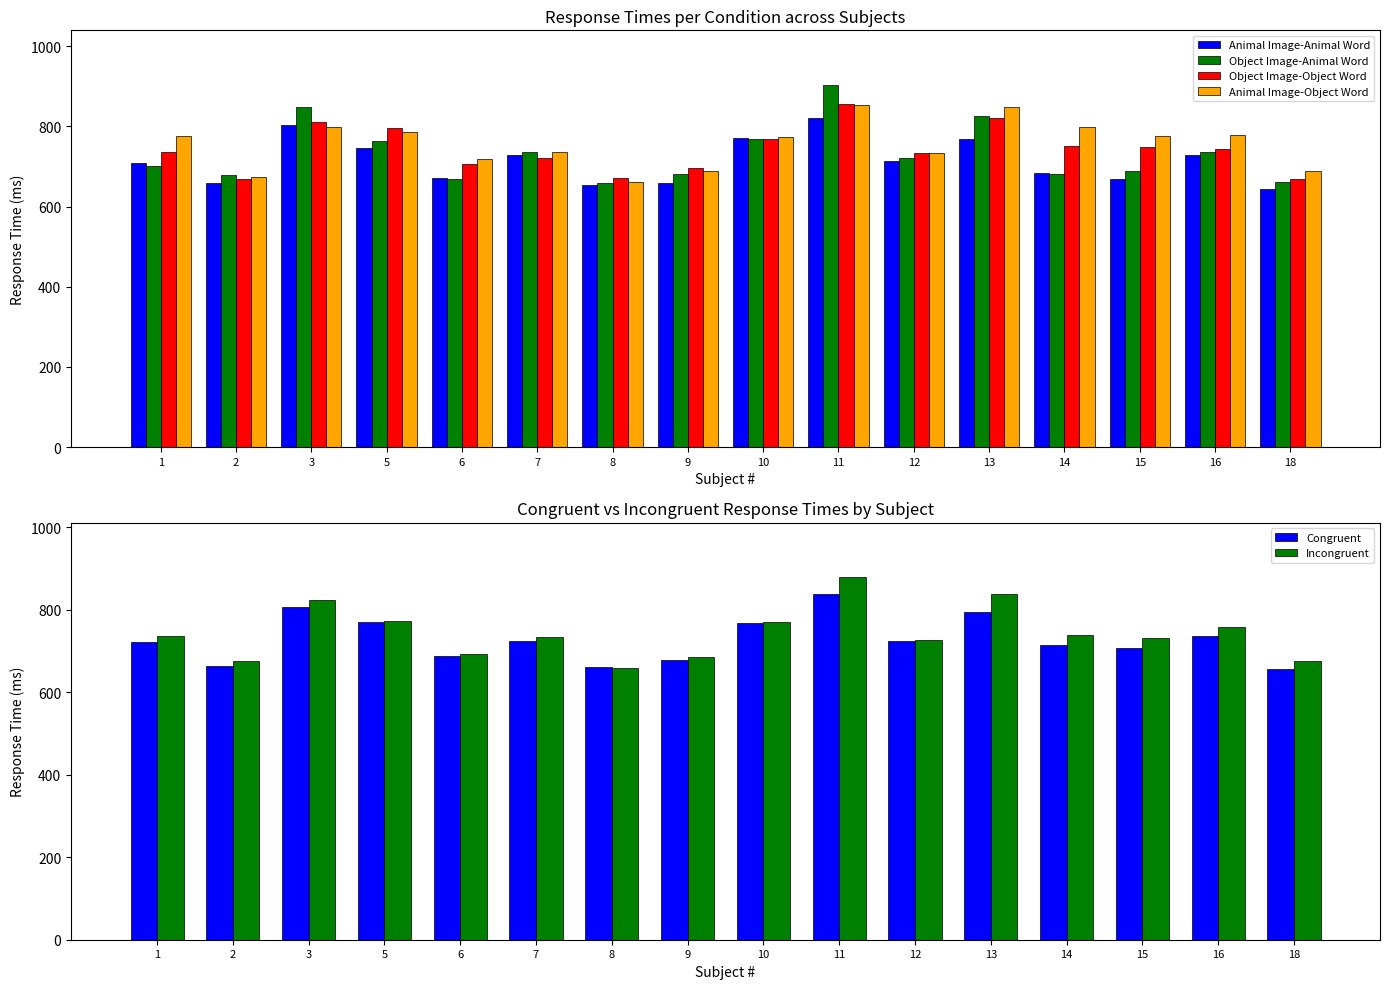

Which series has the largest range (max minus min)?

Object Image-Animal Word